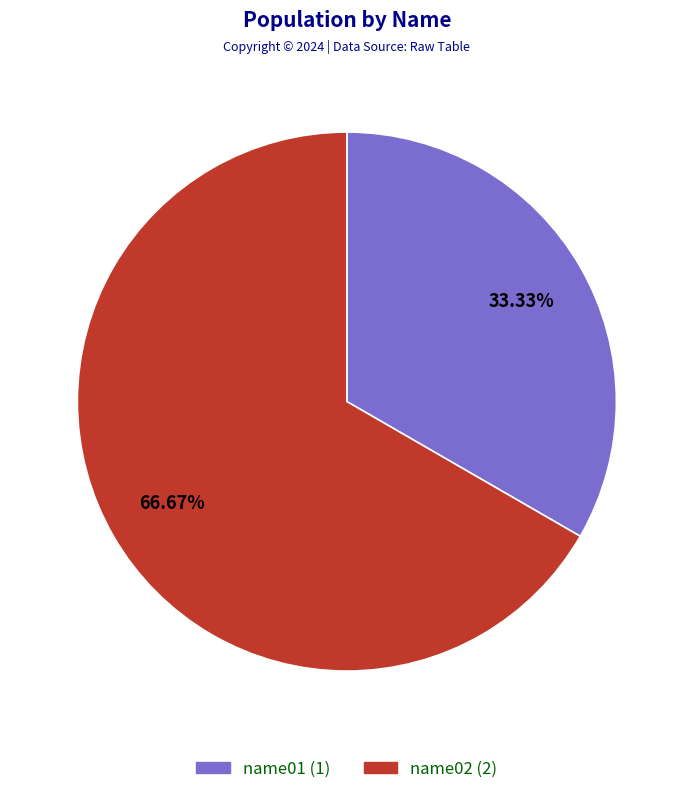

To the nearest percent, what percentage of the pie is name01?

33%